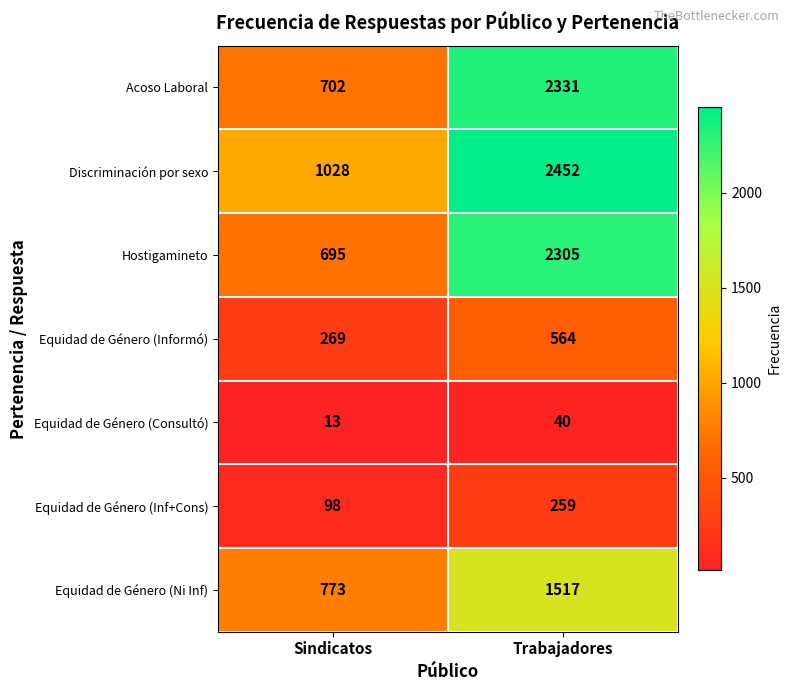

How many distinct data groups are displayed?

7